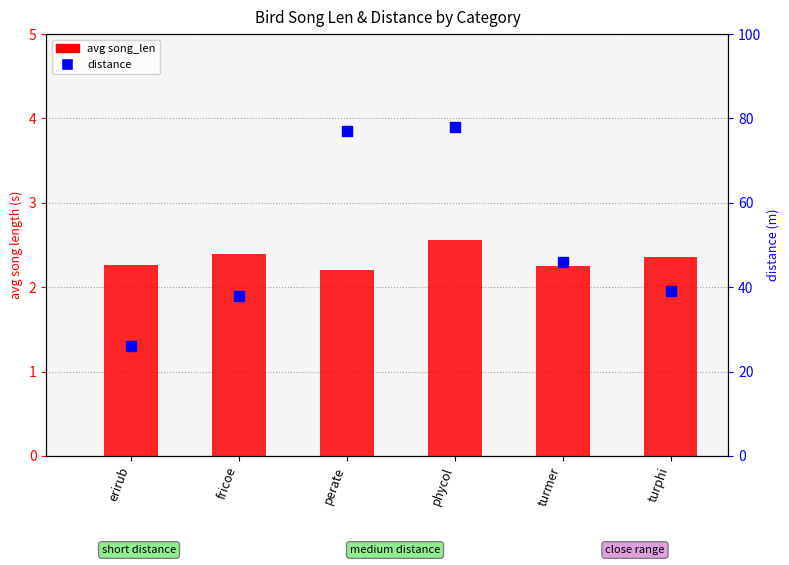

Which series has the largest Y range (max minus min)?

distance